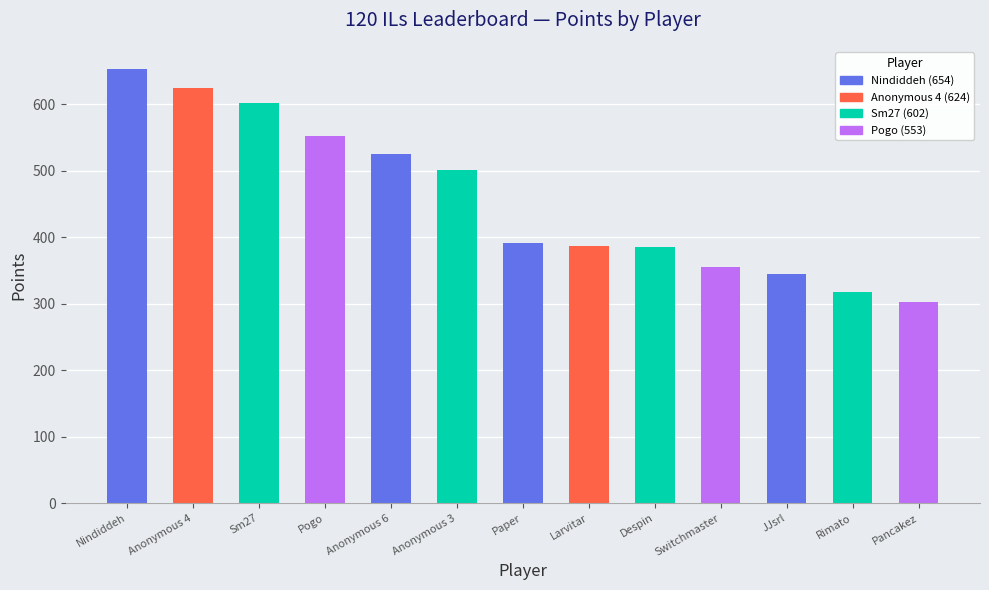

What is the maximum value shown in the chart?

654